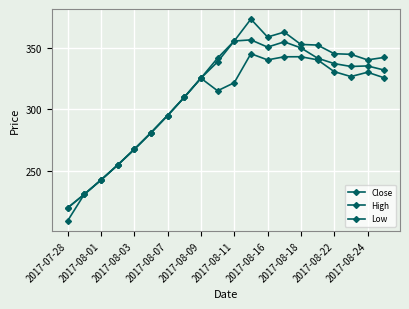

True or false: Low has more than 0 points higher than both neighbors.

True